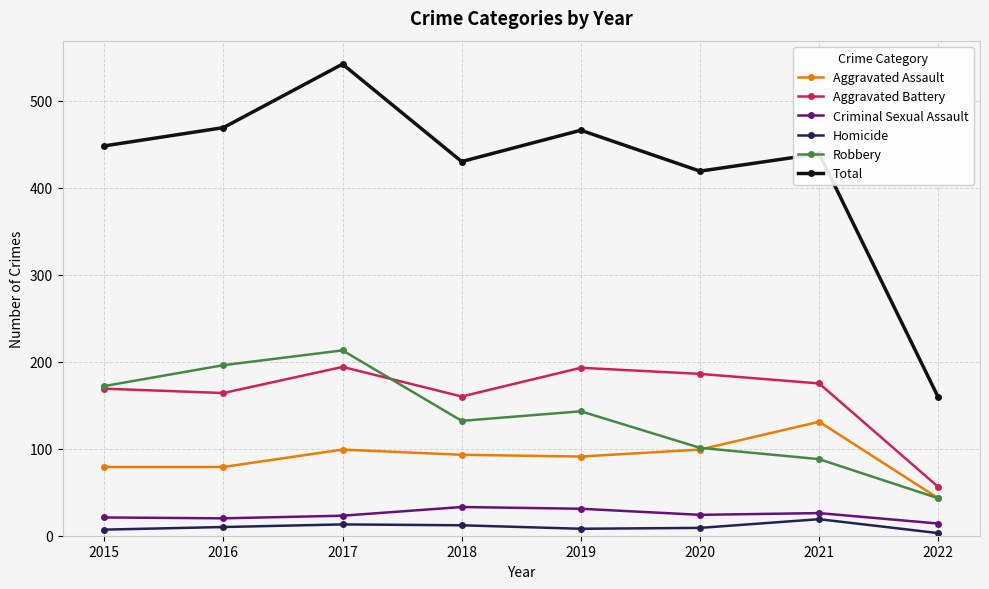

Is this an area chart (filled region under the line)?

No